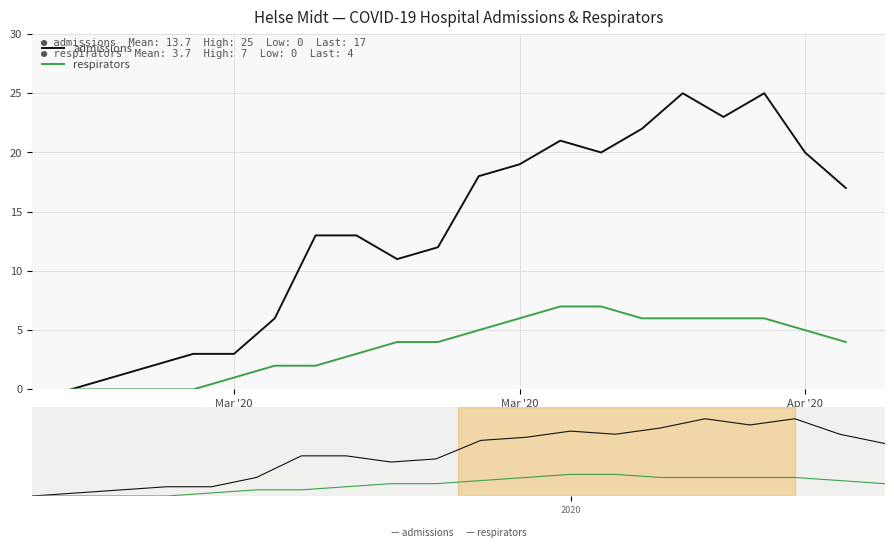

Reading right to left, transcribe all the data shown in this chart.

admissions: 17	20	25	23	25	22	20	21	19	18	12	11	13	13	6	3	3	2	1	0
respirators: 4	5	6	6	6	6	7	7	6	5	4	4	3	2	2	1	0	0	0	0